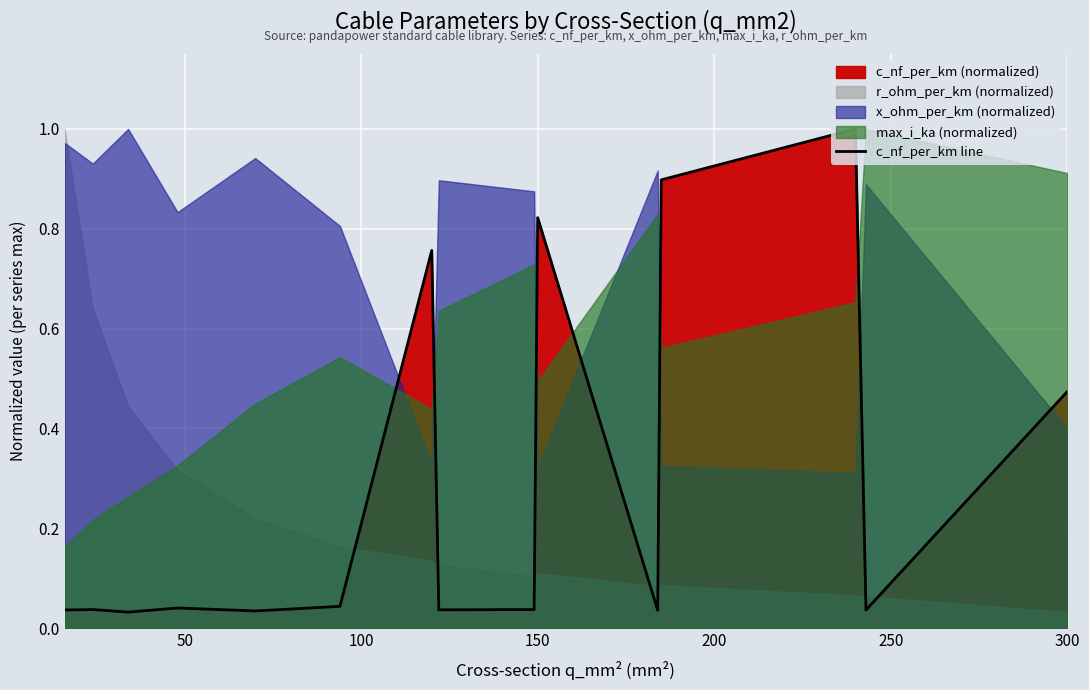

What is the sum of all values?

4.3